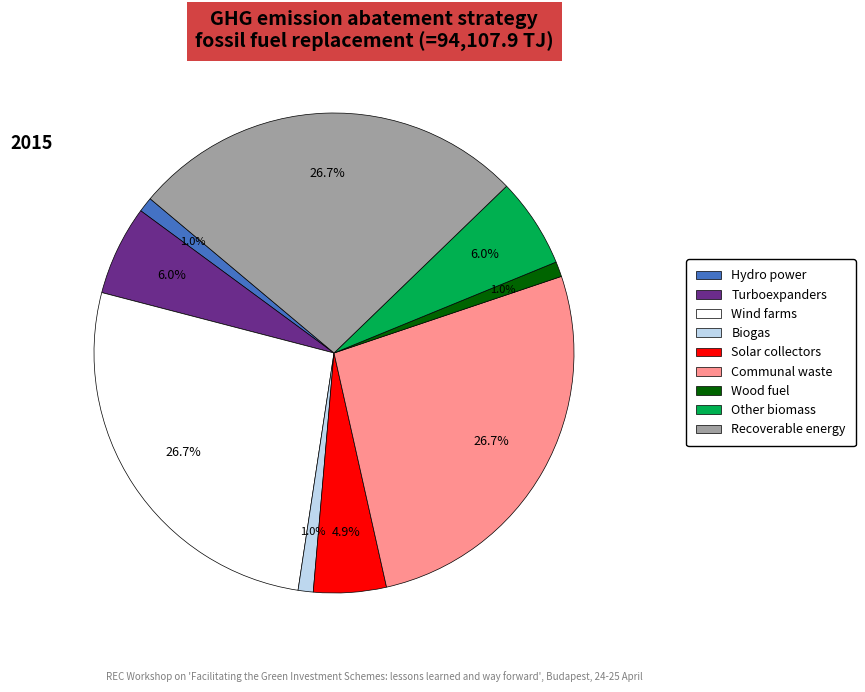

Is there a majority slice in this chart?

No